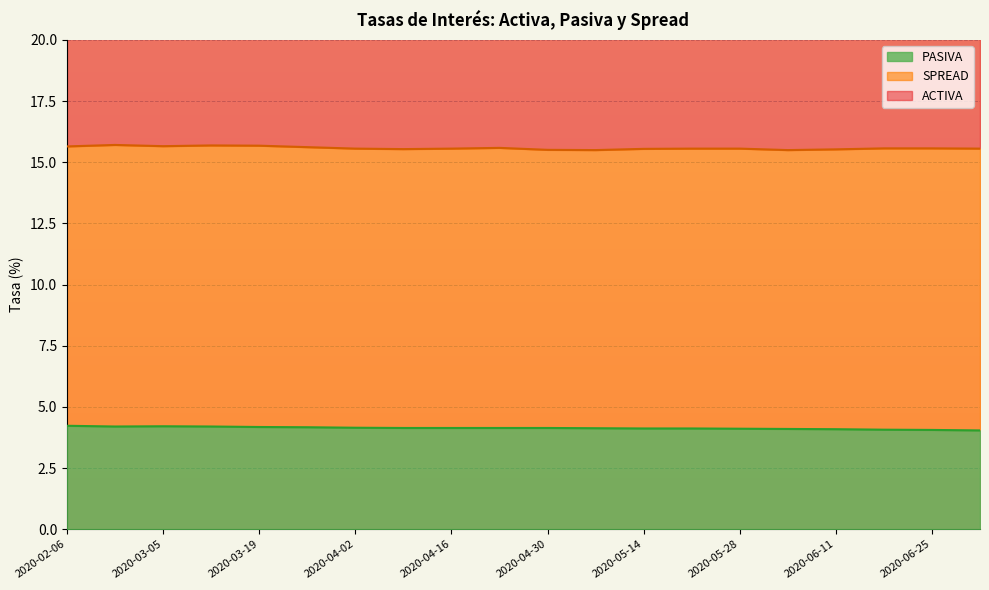

How many PASIVA values are between 4 and 5?

20